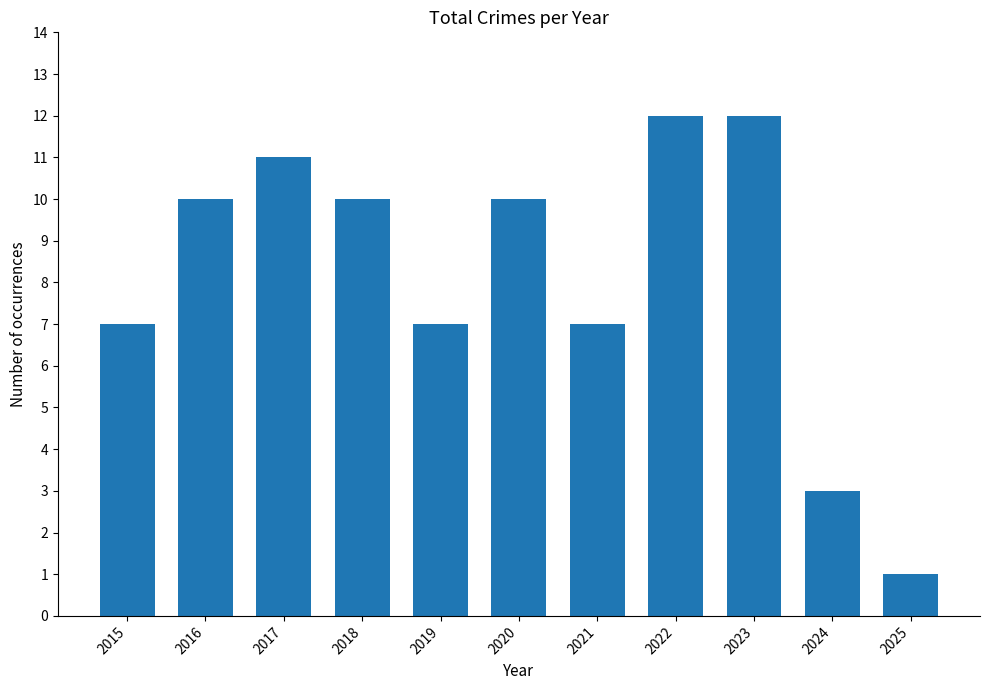

Is it true that the value at 2018 is 17?

False